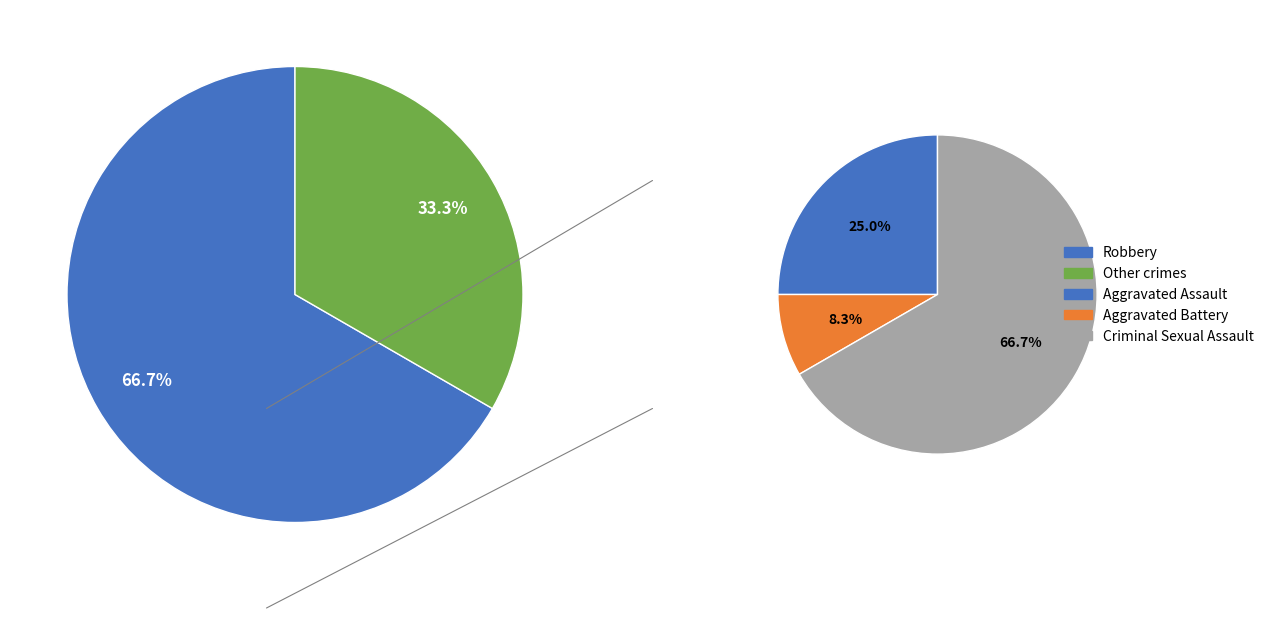

What is the change in value from Criminal Sexual Assault to Robbery?

+8